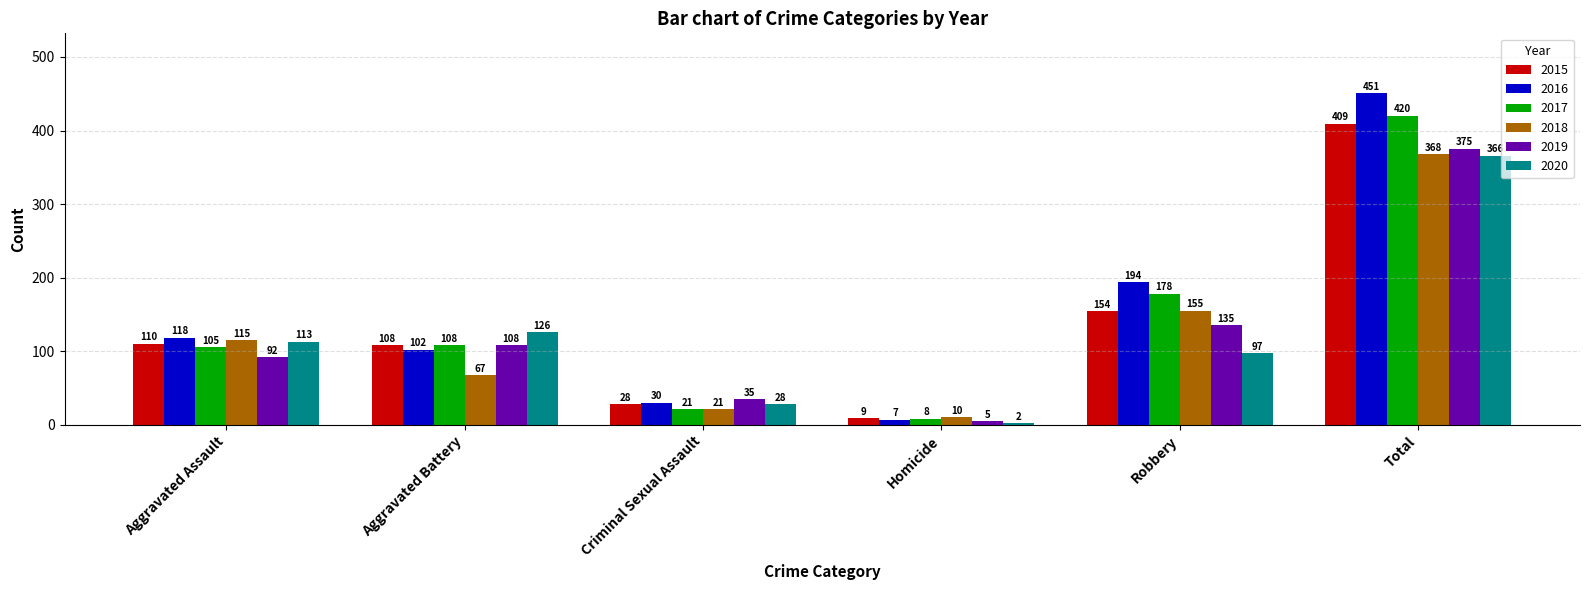

What is the sum of all 2018 values?

736